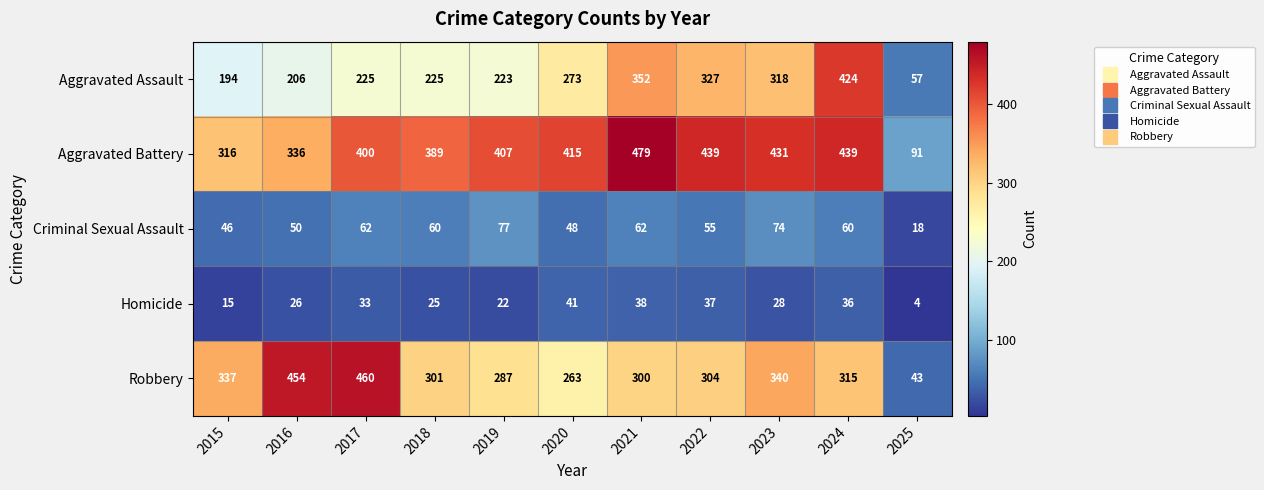

At how many categories does at least one series exceed 383?

9